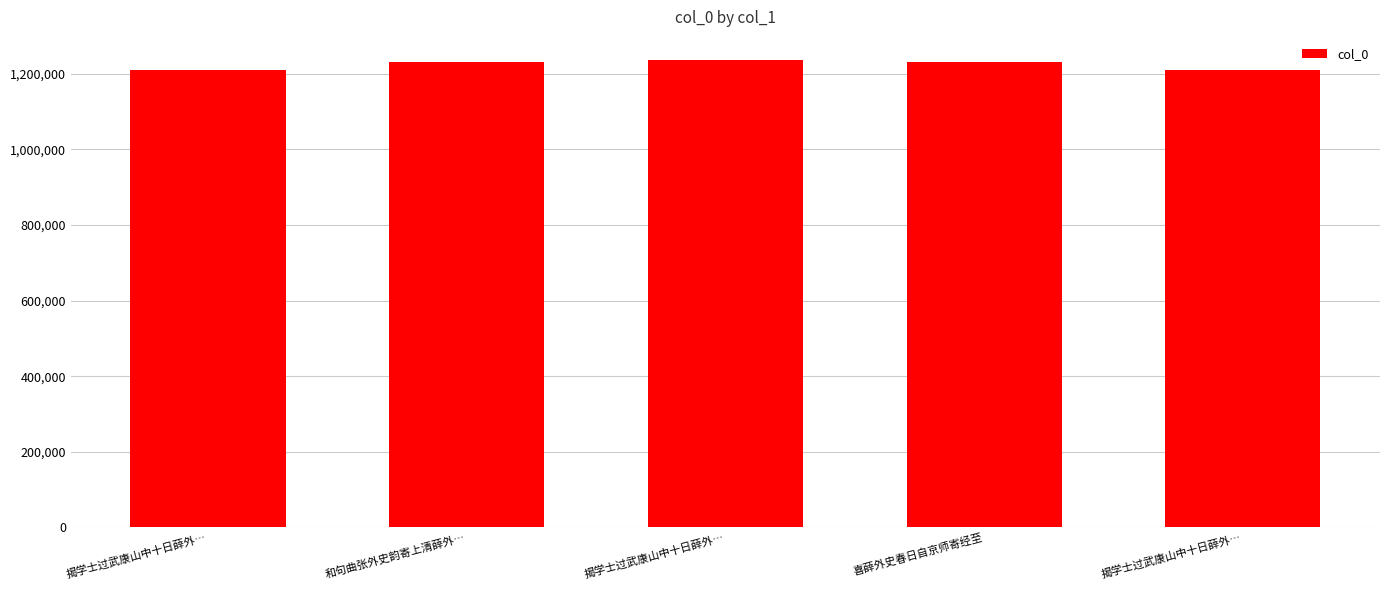

How many bars are there in total?

5